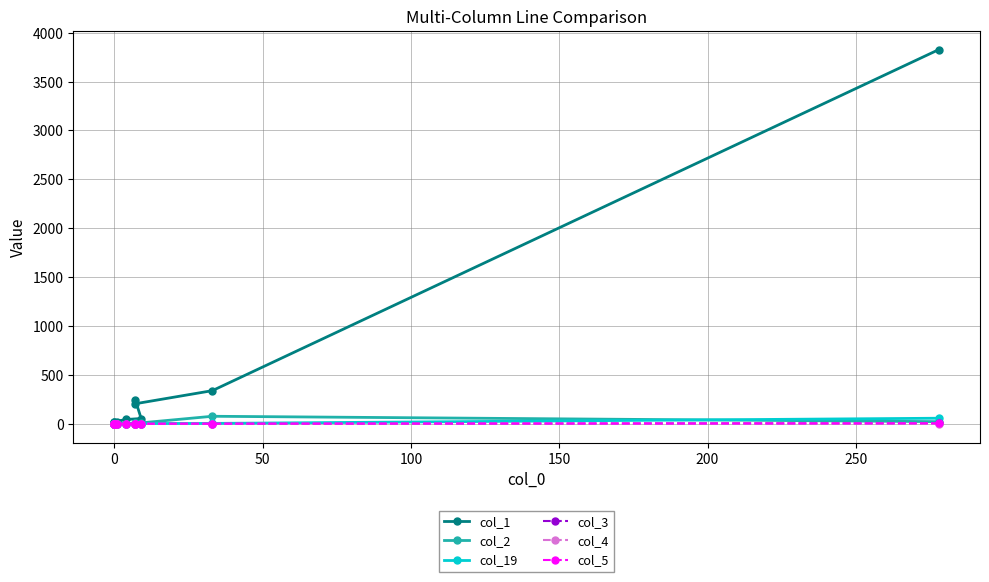

What is the difference between the maximum and minimum values in the col_2 series?

77